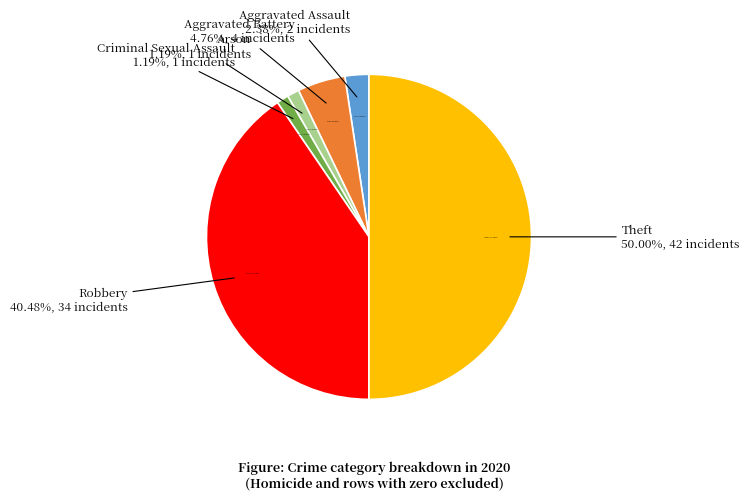

What is the change in value from Criminal Sexual Assault to Robbery?

+33